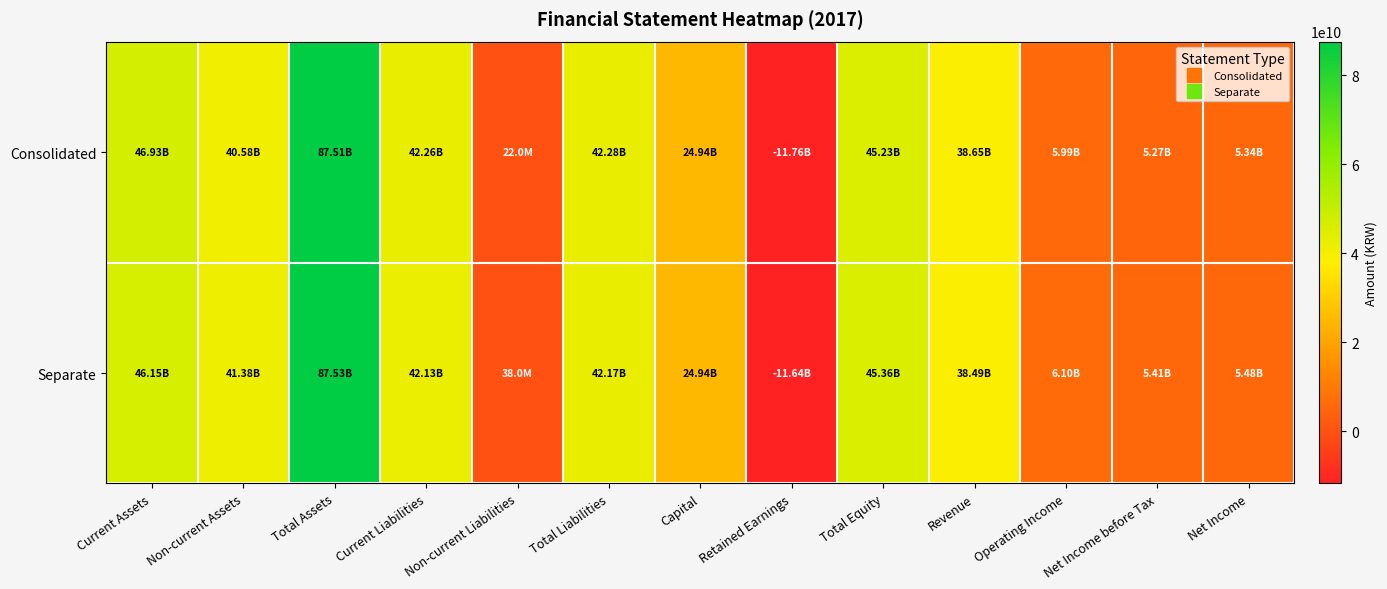

Reading left to right, extract all data points from this chart.

Consolidated: Current Assets=46928654293	Non-current Assets=40582587330	Total Assets=87511241623	Current Liabilities=42255787995	Non-current Liabilities=22000000	Total Liabilities=42277787995	Capital=24935973500	Retained Earnings=-11762816222	Total Equity=45233453628	Revenue=38650816391	Operating Income=5993585312	Net Income before Tax=5265489857	Net Income=5335744030
Separate: Current Assets=46147928443	Non-current Assets=41377755748	Total Assets=87525684191	Current Liabilities=42132676623	Non-current Liabilities=38000000	Total Liabilities=42170676623	Capital=24935973500	Retained Earnings=-11641262282	Total Equity=45355007568	Revenue=38488506098	Operating Income=6104905152	Net Income before Tax=5407392466	Net Income=5477646639